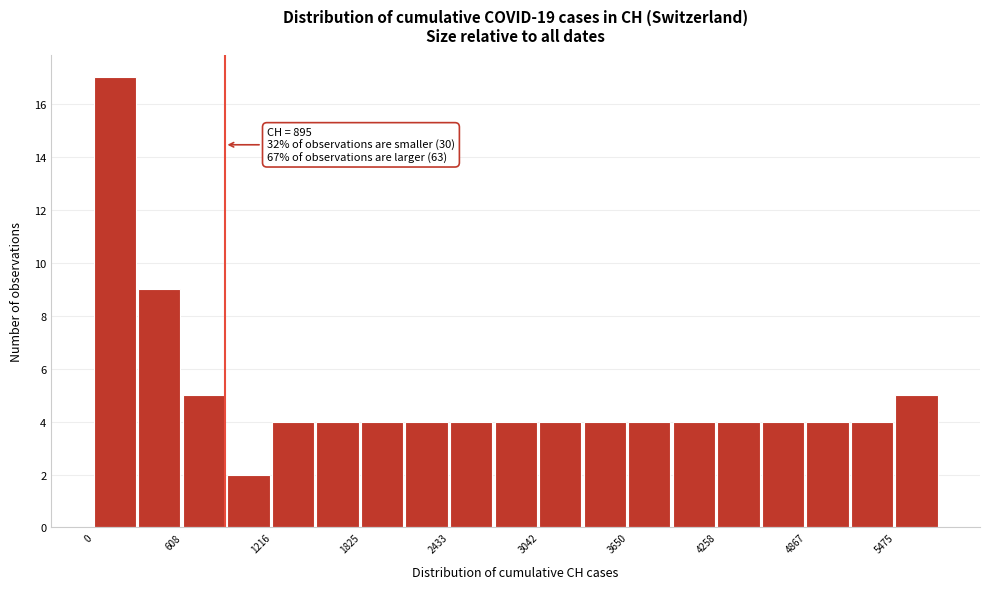

Read against the x-axis, roughly where is the centre of the tallest bar?

100